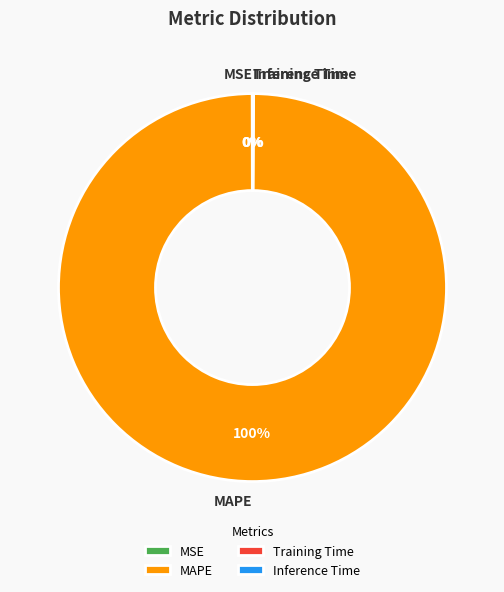

Is there a majority slice in this chart?

Yes